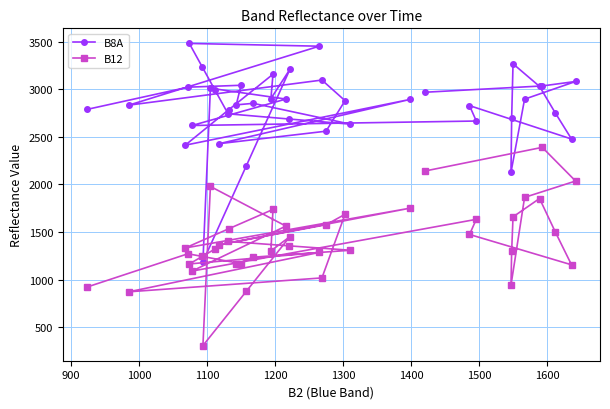

Which series has the largest total across all categories?

B8A